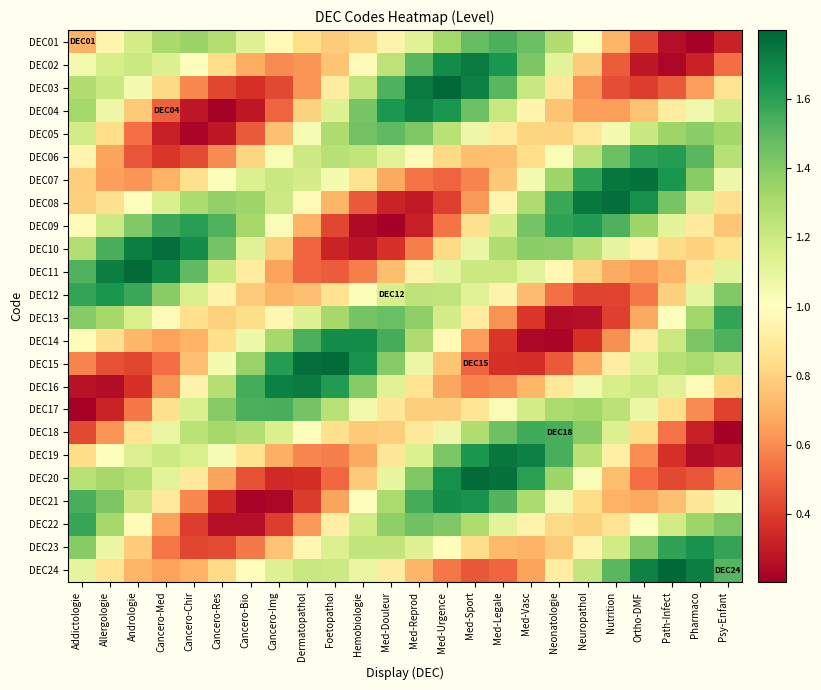

Reading right to left, extract all data points from this chart.

DEC01: Psy-Enfant=0.3	Pharmaco=0.2	Path-Infect=0.3	Ortho-DMF=0.4	Nutrition=0.7	Neuropathol=1.0	Neonatologie=1.3	Med-Vasc=1.5	Med-Legale=1.5	Med-Sport=1.5	Med-Urgence=1.3	Med-Reprod=1.1	Med-Douleur=0.9	Hemobiologie=0.8	Foetopathol=0.8	Dermatopathol=0.8	Cancero-Img=1.0	Cancero-Bio=1.1	Cancero-Res=1.3	Cancero-Chir=1.3	Cancero-Med=1.3	Andrologie=1.2	Allergologie=1.0	Addictologie=0.7
DEC02: Psy-Enfant=0.5	Pharmaco=0.3	Path-Infect=0.2	Ortho-DMF=0.3	Nutrition=0.5	Neuropathol=0.8	Neonatologie=1.1	Med-Vasc=1.4	Med-Legale=1.6	Med-Sport=1.7	Med-Urgence=1.7	Med-Reprod=1.5	Med-Douleur=1.2	Hemobiologie=1.0	Foetopathol=0.8	Dermatopathol=0.6	Cancero-Img=0.6	Cancero-Bio=0.7	Cancero-Res=0.8	Cancero-Chir=1.0	Cancero-Med=1.1	Andrologie=1.2	Allergologie=1.2	Addictologie=1.0
DEC03: Psy-Enfant=0.9	Pharmaco=0.7	Path-Infect=0.5	Ortho-DMF=0.4	Nutrition=0.4	Neuropathol=0.6	Neonatologie=0.9	Med-Vasc=1.2	Med-Legale=1.5	Med-Sport=1.7	Med-Urgence=1.8	Med-Reprod=1.7	Med-Douleur=1.5	Hemobiologie=1.2	Foetopathol=0.9	Dermatopathol=0.6	Cancero-Img=0.4	Cancero-Bio=0.4	Cancero-Res=0.4	Cancero-Chir=0.6	Cancero-Med=0.8	Andrologie=1.0	Allergologie=1.2	Addictologie=1.3
DEC04: Psy-Enfant=1.2	Pharmaco=1.1	Path-Infect=0.9	Ortho-DMF=0.7	Nutrition=0.7	Neuropathol=0.6	Neonatologie=0.8	Med-Vasc=1.0	Med-Legale=1.2	Med-Sport=1.5	Med-Urgence=1.6	Med-Reprod=1.7	Med-Douleur=1.6	Hemobiologie=1.4	Foetopathol=1.1	Dermatopathol=0.8	Cancero-Img=0.5	Cancero-Bio=0.3	Cancero-Res=0.2	Cancero-Chir=0.3	Cancero-Med=0.5	Andrologie=0.8	Allergologie=1.1	Addictologie=1.3
DEC05: Psy-Enfant=1.3	Pharmaco=1.4	Path-Infect=1.3	Ortho-DMF=1.2	Nutrition=1.0	Neuropathol=0.9	Neonatologie=0.8	Med-Vasc=0.8	Med-Legale=0.9	Med-Sport=1.1	Med-Urgence=1.3	Med-Reprod=1.4	Med-Douleur=1.5	Hemobiologie=1.4	Foetopathol=1.3	Dermatopathol=1.0	Cancero-Img=0.7	Cancero-Bio=0.5	Cancero-Res=0.3	Cancero-Chir=0.2	Cancero-Med=0.3	Andrologie=0.5	Allergologie=0.8	Addictologie=1.2
DEC06: Psy-Enfant=1.3	Pharmaco=1.5	Path-Infect=1.6	Ortho-DMF=1.6	Nutrition=1.5	Neuropathol=1.3	Neonatologie=1.0	Med-Vasc=0.8	Med-Legale=0.7	Med-Sport=0.7	Med-Urgence=0.8	Med-Reprod=1.0	Med-Douleur=1.1	Hemobiologie=1.2	Foetopathol=1.3	Dermatopathol=1.2	Cancero-Img=1.0	Cancero-Bio=0.8	Cancero-Res=0.6	Cancero-Chir=0.4	Cancero-Med=0.4	Andrologie=0.5	Allergologie=0.7	Addictologie=0.9
DEC07: Psy-Enfant=1.1	Pharmaco=1.4	Path-Infect=1.6	Ortho-DMF=1.8	Nutrition=1.7	Neuropathol=1.6	Neonatologie=1.3	Med-Vasc=1.0	Med-Legale=0.8	Med-Sport=0.6	Med-Urgence=0.5	Med-Reprod=0.5	Med-Douleur=0.7	Hemobiologie=0.9	Foetopathol=1.0	Dermatopathol=1.2	Cancero-Img=1.2	Cancero-Bio=1.1	Cancero-Res=1.0	Cancero-Chir=0.8	Cancero-Med=0.7	Andrologie=0.6	Allergologie=0.7	Addictologie=0.8
DEC08: Psy-Enfant=0.9	Pharmaco=1.1	Path-Infect=1.4	Ortho-DMF=1.7	Nutrition=1.8	Neuropathol=1.7	Neonatologie=1.6	Med-Vasc=1.3	Med-Legale=1.0	Med-Sport=0.6	Med-Urgence=0.4	Med-Reprod=0.3	Med-Douleur=0.3	Hemobiologie=0.5	Foetopathol=0.7	Dermatopathol=1.0	Cancero-Img=1.2	Cancero-Bio=1.3	Cancero-Res=1.4	Cancero-Chir=1.3	Cancero-Med=1.2	Andrologie=1.0	Allergologie=0.9	Addictologie=0.8
DEC09: Psy-Enfant=0.8	Pharmaco=0.9	Path-Infect=1.1	Ortho-DMF=1.3	Nutrition=1.5	Neuropathol=1.6	Neonatologie=1.6	Med-Vasc=1.4	Med-Legale=1.2	Med-Sport=0.9	Med-Urgence=0.5	Med-Reprod=0.3	Med-Douleur=0.2	Hemobiologie=0.2	Foetopathol=0.4	Dermatopathol=0.7	Cancero-Img=1.0	Cancero-Bio=1.3	Cancero-Res=1.5	Cancero-Chir=1.6	Cancero-Med=1.6	Andrologie=1.4	Allergologie=1.2	Addictologie=1.0
DEC10: Psy-Enfant=0.9	Pharmaco=0.8	Path-Infect=0.8	Ortho-DMF=0.9	Nutrition=1.1	Neuropathol=1.3	Neonatologie=1.4	Med-Vasc=1.4	Med-Legale=1.3	Med-Sport=1.1	Med-Urgence=0.8	Med-Reprod=0.6	Med-Douleur=0.4	Hemobiologie=0.3	Foetopathol=0.3	Dermatopathol=0.5	Cancero-Img=0.8	Cancero-Bio=1.1	Cancero-Res=1.4	Cancero-Chir=1.7	Cancero-Med=1.8	Andrologie=1.7	Allergologie=1.5	Addictologie=1.3
DEC11: Psy-Enfant=1.1	Pharmaco=0.9	Path-Infect=0.7	Ortho-DMF=0.6	Nutrition=0.7	Neuropathol=0.8	Neonatologie=1.0	Med-Vasc=1.1	Med-Legale=1.2	Med-Sport=1.2	Med-Urgence=1.1	Med-Reprod=0.9	Med-Douleur=0.7	Hemobiologie=0.6	Foetopathol=0.5	Dermatopathol=0.5	Cancero-Img=0.7	Cancero-Bio=0.9	Cancero-Res=1.2	Cancero-Chir=1.5	Cancero-Med=1.7	Andrologie=1.8	Allergologie=1.7	Addictologie=1.5
DEC12: Psy-Enfant=1.4	Pharmaco=1.1	Path-Infect=0.8	Ortho-DMF=0.6	Nutrition=0.4	Neuropathol=0.4	Neonatologie=0.5	Med-Vasc=0.7	Med-Legale=0.9	Med-Sport=1.1	Med-Urgence=1.2	Med-Reprod=1.2	Med-Douleur=1.2	Hemobiologie=1.0	Foetopathol=0.9	Dermatopathol=0.7	Cancero-Img=0.7	Cancero-Bio=0.8	Cancero-Res=0.9	Cancero-Chir=1.2	Cancero-Med=1.4	Andrologie=1.6	Allergologie=1.6	Addictologie=1.6
DEC13: Psy-Enfant=1.6	Pharmaco=1.3	Path-Infect=1.0	Ortho-DMF=0.7	Nutrition=0.4	Neuropathol=0.3	Neonatologie=0.2	Med-Vasc=0.4	Med-Legale=0.6	Med-Sport=0.9	Med-Urgence=1.2	Med-Reprod=1.4	Med-Douleur=1.5	Hemobiologie=1.4	Foetopathol=1.3	Dermatopathol=1.1	Cancero-Img=1.0	Cancero-Bio=0.8	Cancero-Res=0.8	Cancero-Chir=0.9	Cancero-Med=1.0	Andrologie=1.2	Allergologie=1.3	Addictologie=1.4
DEC14: Psy-Enfant=1.5	Pharmaco=1.4	Path-Infect=1.2	Ortho-DMF=0.9	Nutrition=0.6	Neuropathol=0.4	Neonatologie=0.2	Med-Vasc=0.2	Med-Legale=0.4	Med-Sport=0.6	Med-Urgence=1.0	Med-Reprod=1.3	Med-Douleur=1.5	Hemobiologie=1.7	Foetopathol=1.7	Dermatopathol=1.5	Cancero-Img=1.3	Cancero-Bio=1.1	Cancero-Res=0.8	Cancero-Chir=0.7	Cancero-Med=0.7	Andrologie=0.7	Allergologie=0.9	Addictologie=1.0
DEC15: Psy-Enfant=1.2	Pharmaco=1.3	Path-Infect=1.3	Ortho-DMF=1.1	Nutrition=0.9	Neuropathol=0.7	Neonatologie=0.5	Med-Vasc=0.4	Med-Legale=0.4	Med-Sport=0.5	Med-Urgence=0.8	Med-Reprod=1.1	Med-Douleur=1.4	Hemobiologie=1.7	Foetopathol=1.8	Dermatopathol=1.8	Cancero-Img=1.6	Cancero-Bio=1.4	Cancero-Res=1.0	Cancero-Chir=0.7	Cancero-Med=0.5	Andrologie=0.4	Allergologie=0.4	Addictologie=0.6
DEC16: Psy-Enfant=0.8	Pharmaco=1.0	Path-Infect=1.1	Ortho-DMF=1.2	Nutrition=1.2	Neuropathol=1.1	Neonatologie=0.9	Med-Vasc=0.7	Med-Legale=0.6	Med-Sport=0.6	Med-Urgence=0.7	Med-Reprod=0.9	Med-Douleur=1.1	Hemobiologie=1.4	Foetopathol=1.6	Dermatopathol=1.7	Cancero-Img=1.7	Cancero-Bio=1.5	Cancero-Res=1.3	Cancero-Chir=0.9	Cancero-Med=0.6	Andrologie=0.4	Allergologie=0.2	Addictologie=0.3
DEC17: Psy-Enfant=0.4	Pharmaco=0.6	Path-Infect=0.8	Ortho-DMF=1.1	Nutrition=1.3	Neuropathol=1.3	Neonatologie=1.3	Med-Vasc=1.2	Med-Legale=1.0	Med-Sport=0.9	Med-Urgence=0.8	Med-Reprod=0.8	Med-Douleur=0.9	Hemobiologie=1.1	Foetopathol=1.3	Dermatopathol=1.4	Cancero-Img=1.5	Cancero-Bio=1.5	Cancero-Res=1.4	Cancero-Chir=1.2	Cancero-Med=0.9	Andrologie=0.6	Allergologie=0.3	Addictologie=0.2
DEC18: Psy-Enfant=0.2	Pharmaco=0.3	Path-Infect=0.5	Ortho-DMF=0.8	Nutrition=1.1	Neuropathol=1.4	Neonatologie=1.5	Med-Vasc=1.6	Med-Legale=1.5	Med-Sport=1.3	Med-Urgence=1.1	Med-Reprod=0.9	Med-Douleur=0.8	Hemobiologie=0.8	Foetopathol=0.9	Dermatopathol=1.0	Cancero-Img=1.2	Cancero-Bio=1.3	Cancero-Res=1.3	Cancero-Chir=1.3	Cancero-Med=1.1	Andrologie=0.9	Allergologie=0.6	Addictologie=0.4
DEC19: Psy-Enfant=0.3	Pharmaco=0.3	Path-Infect=0.4	Ortho-DMF=0.6	Nutrition=0.9	Neuropathol=1.3	Neonatologie=1.5	Med-Vasc=1.7	Med-Legale=1.7	Med-Sport=1.6	Med-Urgence=1.4	Med-Reprod=1.1	Med-Douleur=0.9	Hemobiologie=0.7	Foetopathol=0.6	Dermatopathol=0.6	Cancero-Img=0.7	Cancero-Bio=0.9	Cancero-Res=1.0	Cancero-Chir=1.2	Cancero-Med=1.2	Andrologie=1.1	Allergologie=1.0	Addictologie=0.8
DEC20: Psy-Enfant=0.6	Pharmaco=0.5	Path-Infect=0.4	Ortho-DMF=0.5	Nutrition=0.7	Neuropathol=1.0	Neonatologie=1.3	Med-Vasc=1.6	Med-Legale=1.8	Med-Sport=1.8	Med-Urgence=1.7	Med-Reprod=1.4	Med-Douleur=1.1	Hemobiologie=0.8	Foetopathol=0.5	Dermatopathol=0.4	Cancero-Img=0.3	Cancero-Bio=0.5	Cancero-Res=0.7	Cancero-Chir=0.9	Cancero-Med=1.1	Andrologie=1.3	Allergologie=1.3	Addictologie=1.3
DEC21: Psy-Enfant=1.0	Pharmaco=0.9	Path-Infect=0.7	Ortho-DMF=0.7	Nutrition=0.7	Neuropathol=0.8	Neonatologie=1.0	Med-Vasc=1.3	Med-Legale=1.5	Med-Sport=1.7	Med-Urgence=1.7	Med-Reprod=1.5	Med-Douleur=1.3	Hemobiologie=1.0	Foetopathol=0.7	Dermatopathol=0.4	Cancero-Img=0.2	Cancero-Bio=0.2	Cancero-Res=0.4	Cancero-Chir=0.6	Cancero-Med=0.9	Andrologie=1.2	Allergologie=1.4	Addictologie=1.5
DEC22: Psy-Enfant=1.4	Pharmaco=1.3	Path-Infect=1.2	Ortho-DMF=1.0	Nutrition=0.9	Neuropathol=0.8	Neonatologie=0.8	Med-Vasc=0.9	Med-Legale=1.1	Med-Sport=1.3	Med-Urgence=1.4	Med-Reprod=1.5	Med-Douleur=1.4	Hemobiologie=1.2	Foetopathol=0.9	Dermatopathol=0.6	Cancero-Img=0.4	Cancero-Bio=0.3	Cancero-Res=0.3	Cancero-Chir=0.4	Cancero-Med=0.7	Andrologie=1.0	Allergologie=1.3	Addictologie=1.6
DEC23: Psy-Enfant=1.6	Pharmaco=1.7	Path-Infect=1.6	Ortho-DMF=1.4	Nutrition=1.2	Neuropathol=1.0	Neonatologie=0.8	Med-Vasc=0.7	Med-Legale=0.7	Med-Sport=0.8	Med-Urgence=1.0	Med-Reprod=1.1	Med-Douleur=1.2	Hemobiologie=1.2	Foetopathol=1.1	Dermatopathol=1.0	Cancero-Img=0.8	Cancero-Bio=0.6	Cancero-Res=0.4	Cancero-Chir=0.4	Cancero-Med=0.5	Andrologie=0.8	Allergologie=1.1	Addictologie=1.4
DEC24: Psy-Enfant=1.5	Pharmaco=1.7	Path-Infect=1.8	Ortho-DMF=1.7	Nutrition=1.5	Neuropathol=1.2	Neonatologie=0.9	Med-Vasc=0.7	Med-Legale=0.5	Med-Sport=0.5	Med-Urgence=0.5	Med-Reprod=0.7	Med-Douleur=0.9	Hemobiologie=1.1	Foetopathol=1.2	Dermatopathol=1.2	Cancero-Img=1.1	Cancero-Bio=1.0	Cancero-Res=0.8	Cancero-Chir=0.7	Cancero-Med=0.7	Andrologie=0.7	Allergologie=0.9	Addictologie=1.1